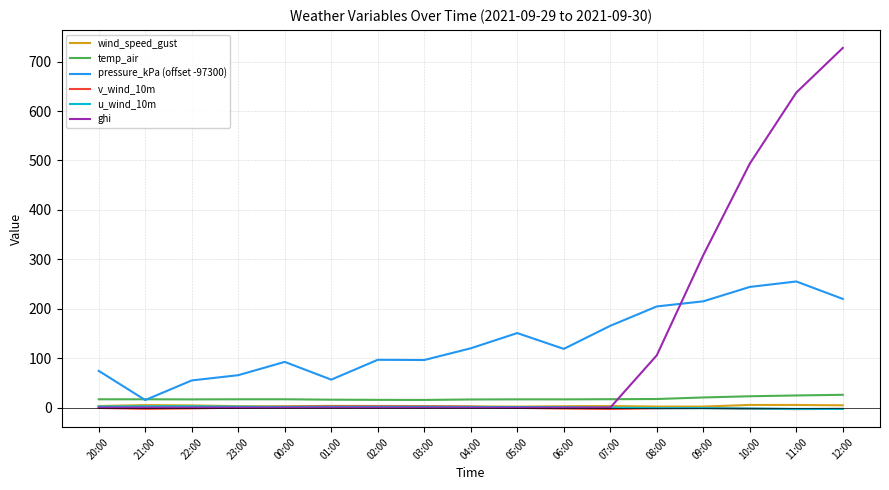

What are all the series names shown in the legend?

wind_speed_gust, temp_air, pressure_kPa (offset -97300), v_wind_10m, u_wind_10m, ghi